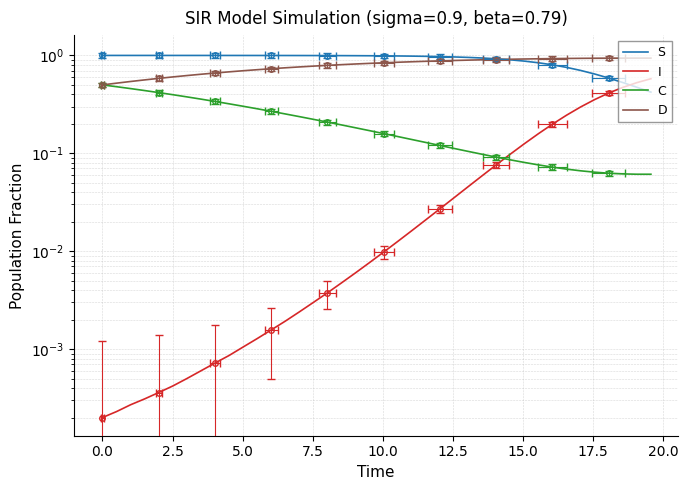

Rank the series by their maximum value, from highest to lowest.

S, D, I, C